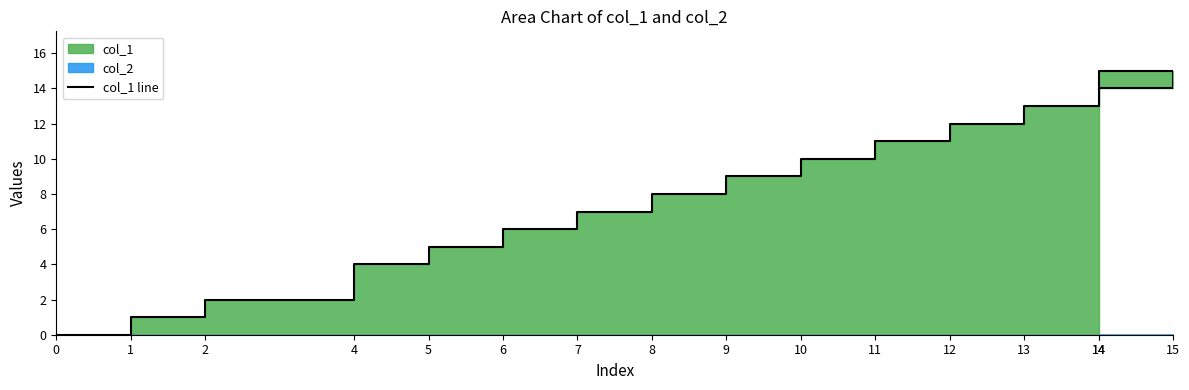

Reading left to right, list all the values displayed in this chart.

0=0	1=1	2=2	4=4	5=5	6=6	7=7	8=8	9=9	10=10	11=11	12=12	13=13	14=14	15=15	14=14